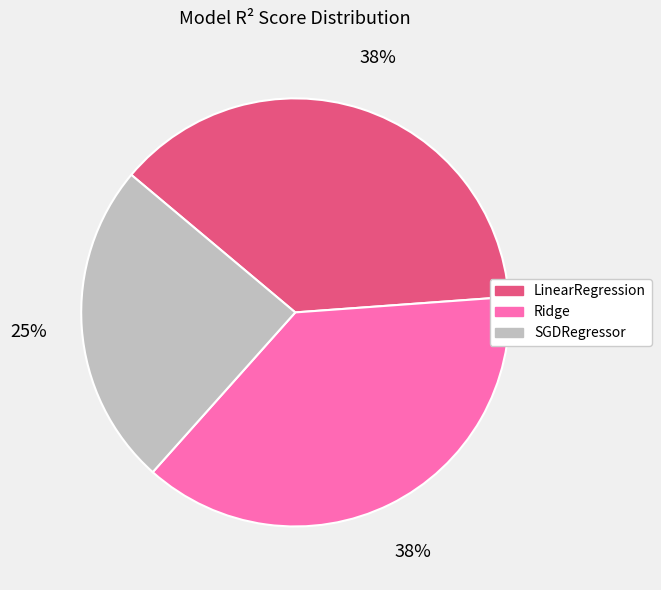

To the nearest percent, what portion does LinearRegression represent?

38%